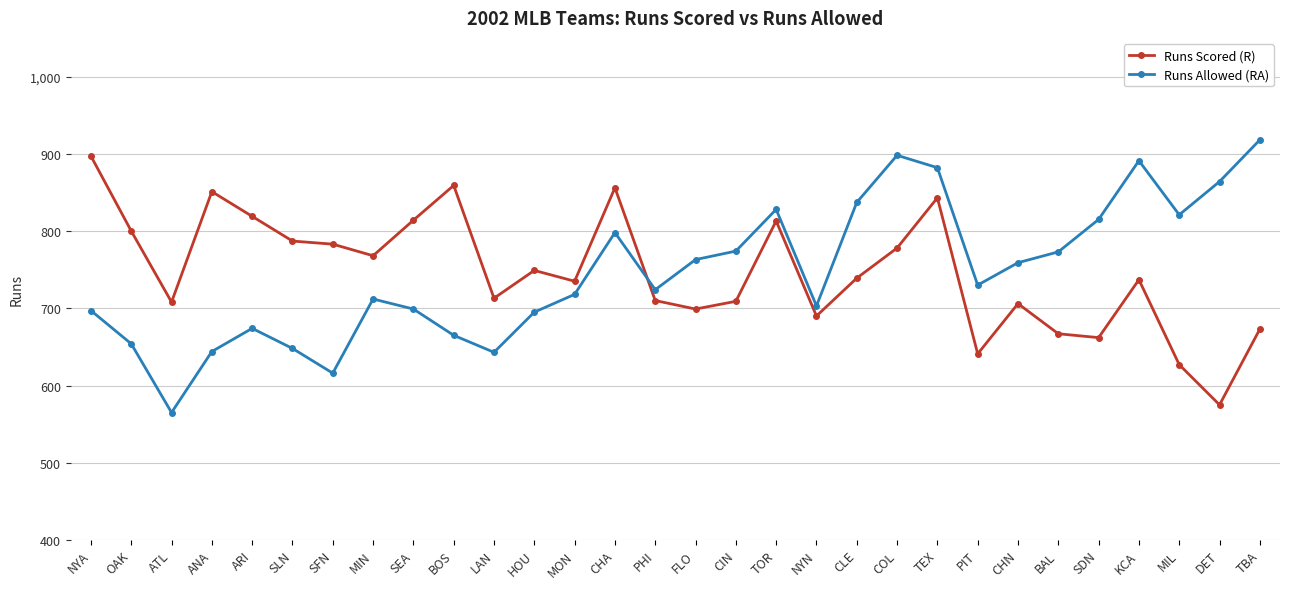

What is the maximum value shown in the chart?

918